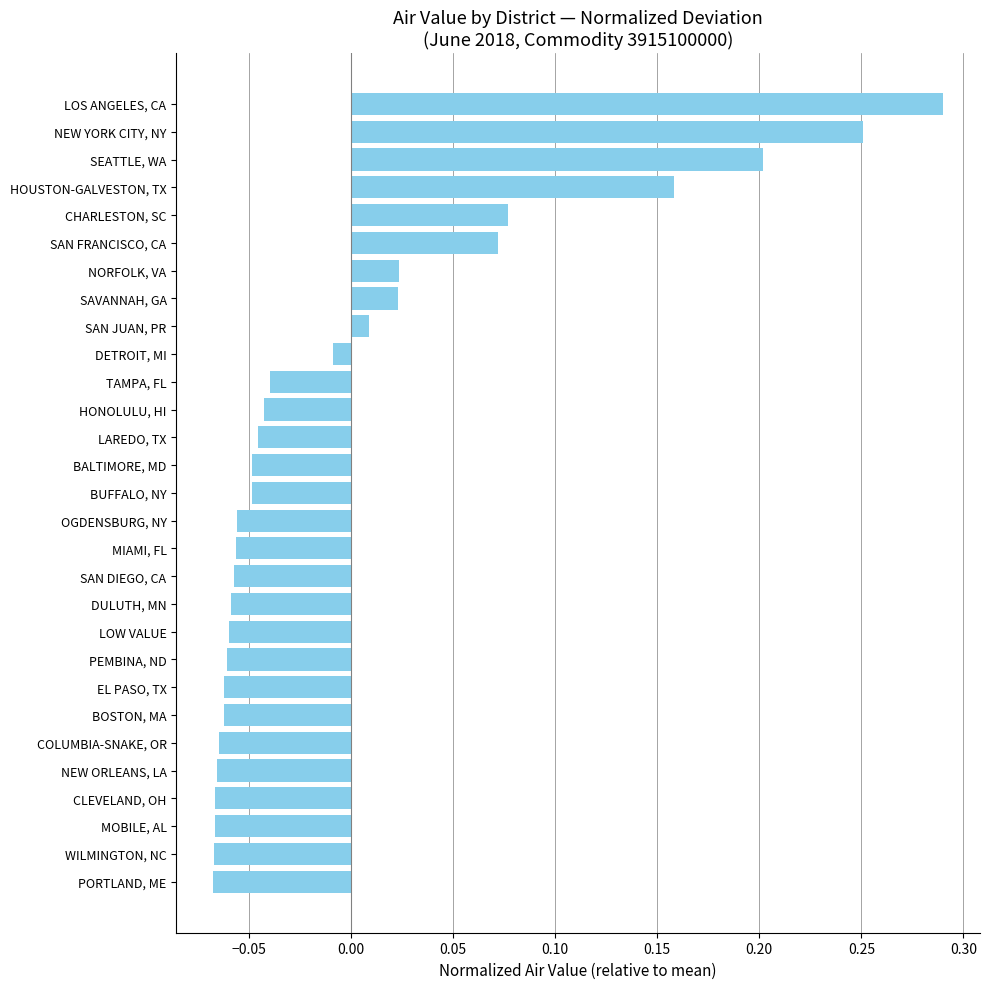

How many bars are there in total?

29